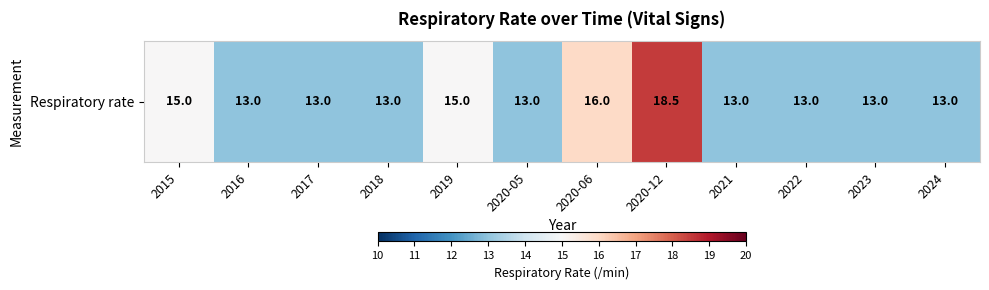

What is the ratio of the value at 2017 to the value at 2024?

1.0